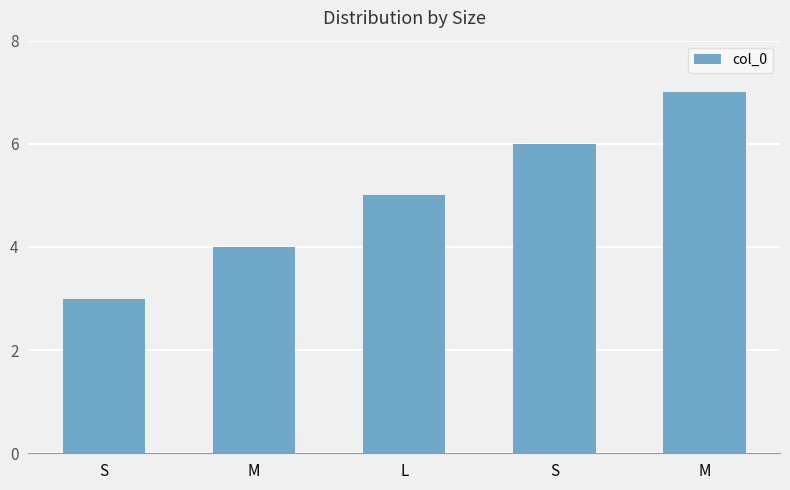

Is it true that the value at S is 4?

False